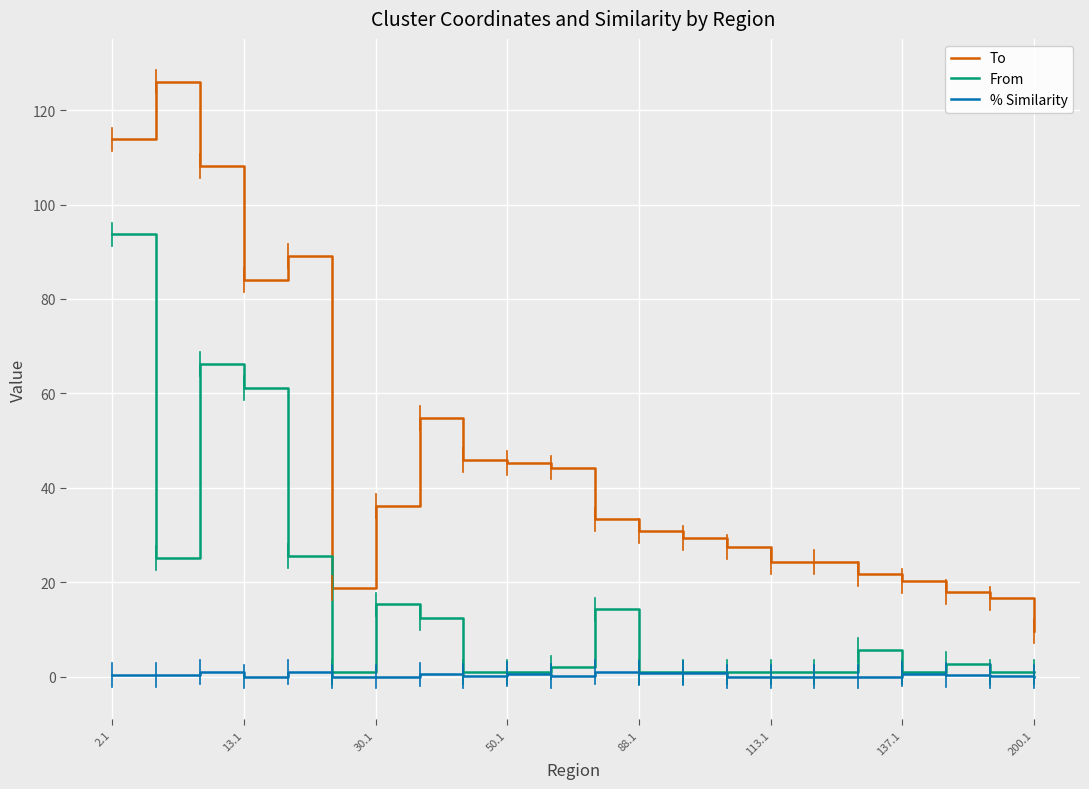

List the series in order of their overall mean, highest first.

To, From, % Similarity